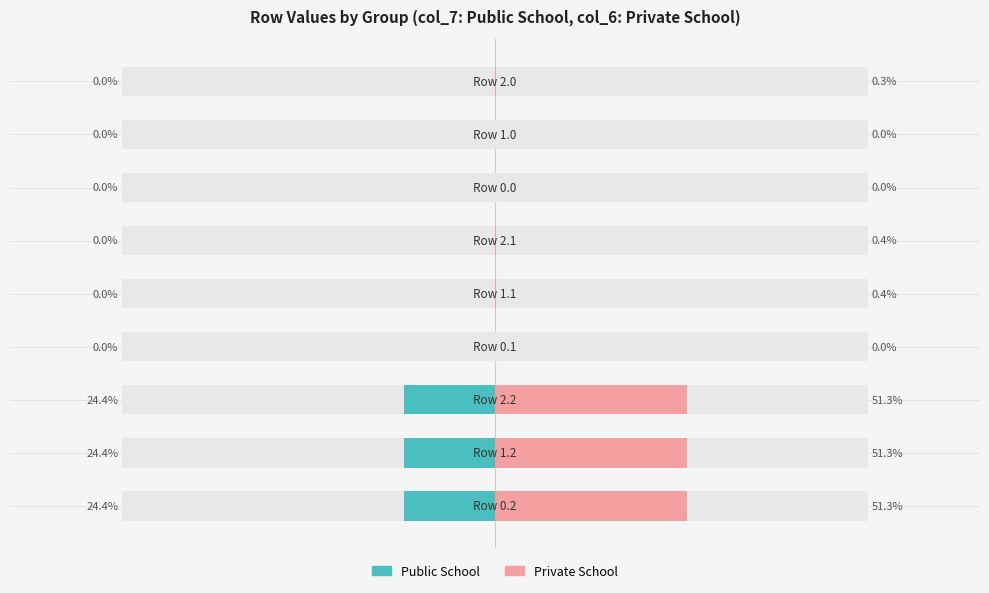

Where is Public School nearest to the value -12?

3